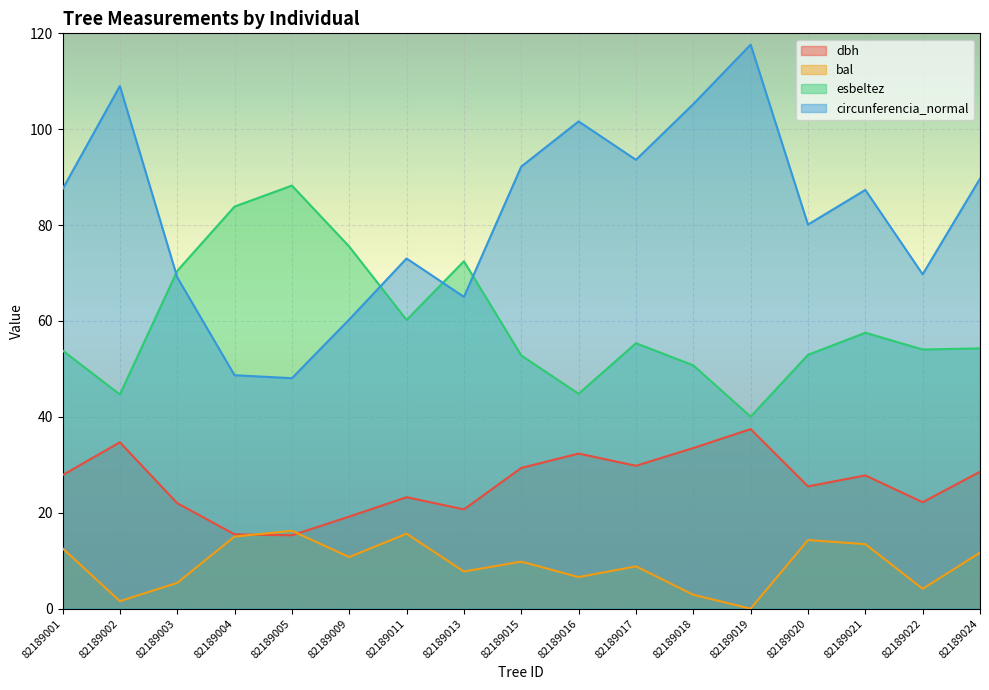

Reading left to right, list all the values displayed in this chart.

dbh: 82189001=27.9	82189002=34.7	82189003=22.0	82189004=15.5	82189005=15.3	82189009=19.2	82189011=23.2	82189013=20.7	82189015=29.4	82189016=32.4	82189017=29.8	82189018=33.5	82189019=37.5	82189020=25.5	82189021=27.8	82189022=22.2	82189024=28.6
bal: 82189001=12.6	82189002=1.6	82189003=5.4	82189004=15.0	82189005=16.2	82189009=10.8	82189011=15.6	82189013=7.8	82189015=9.8	82189016=6.6	82189017=8.8	82189018=2.9	82189019=0.0	82189020=14.3	82189021=13.4	82189022=4.1	82189024=11.7
esbeltez: 82189001=53.9	82189002=44.7	82189003=70.5	82189004=83.9	82189005=88.2	82189009=75.5	82189011=60.2	82189013=72.5	82189015=52.8	82189016=44.8	82189017=55.4	82189018=50.8	82189019=40.0	82189020=52.9	82189021=57.5	82189022=54.0	82189024=54.3
circunferencia_normal: 82189001=87.5	82189002=109.0	82189003=69.1	82189004=48.7	82189005=48.1	82189009=60.3	82189011=73.0	82189013=65.0	82189015=92.2	82189016=101.6	82189017=93.6	82189018=105.2	82189019=117.7	82189020=80.1	82189021=87.3	82189022=69.7	82189024=89.7